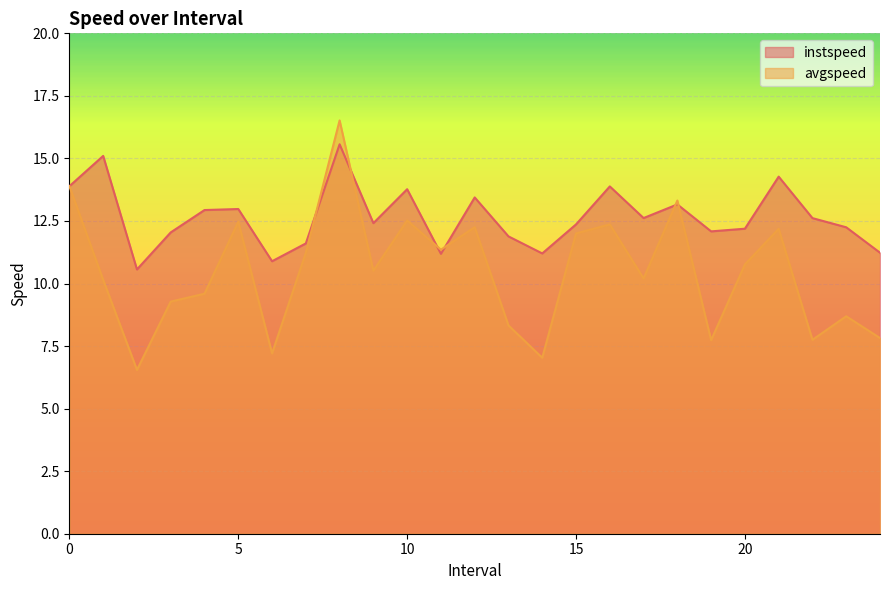

At which category does avgspeed reach its first local peak?

5